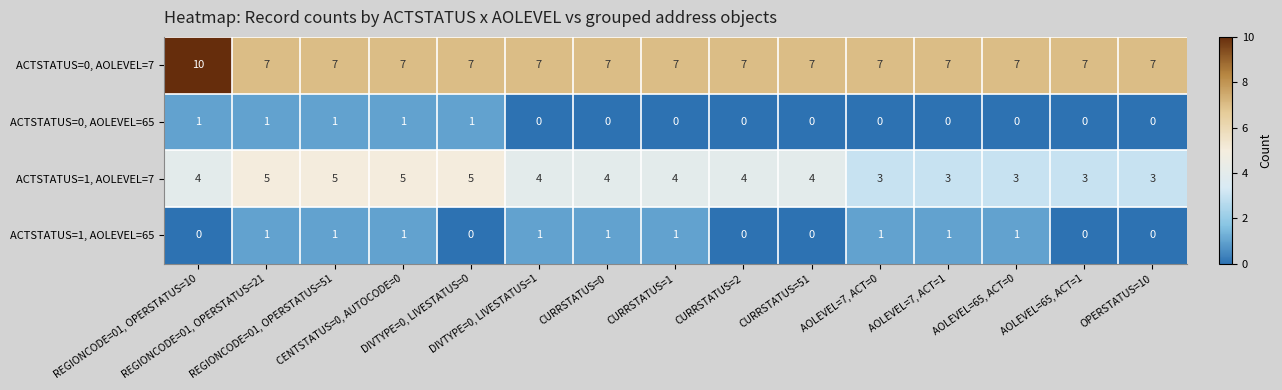

What is the minimum value for ACTSTATUS=0, AOLEVEL=7?

7